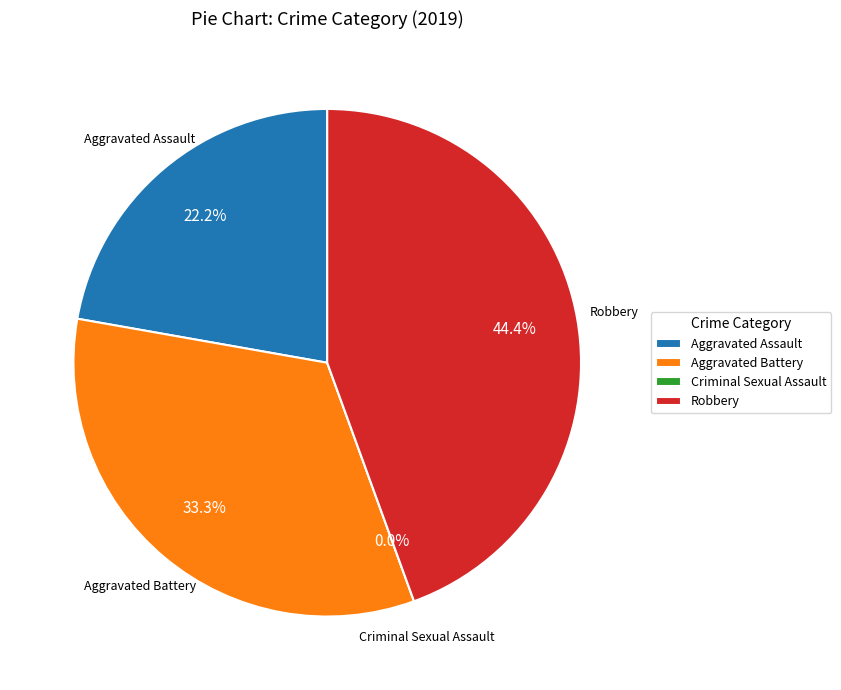

Rank the categories by value from lowest to highest.

Criminal Sexual Assault, Aggravated Assault, Aggravated Battery, Robbery